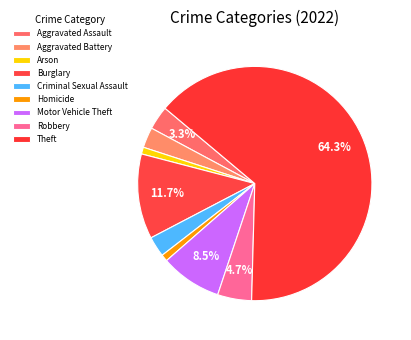

How much of the chart is everything except Aggravated Assault?

96.7%